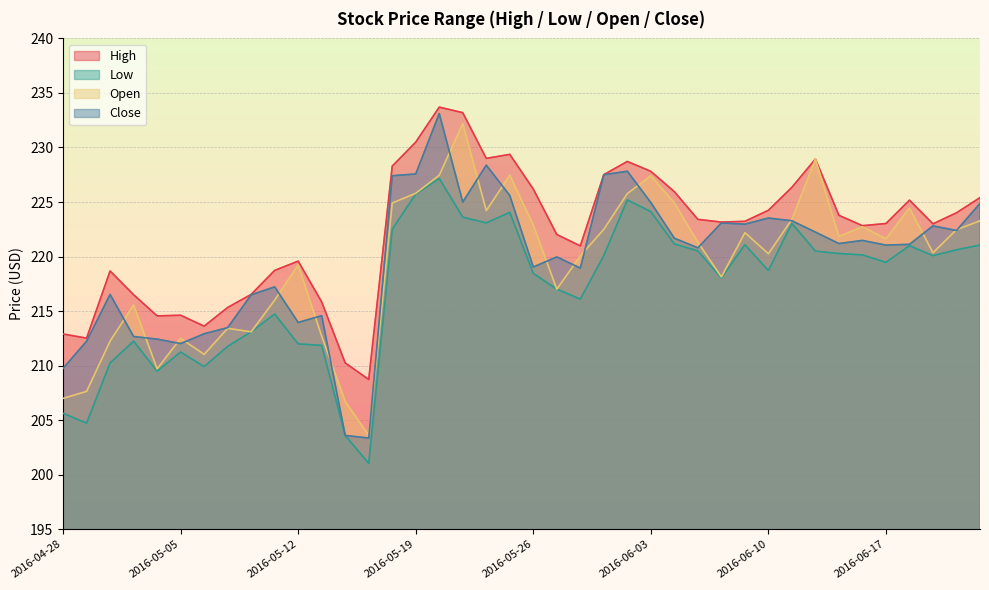

Reading right to left, extract all data points from this chart.

High: 225.4	224.0	223.0	225.2	223.0	222.8	223.8	228.9	226.4	224.2	223.2	223.2	223.4	225.9	227.8	228.7	227.5	221.0	222.0	226.2	229.4	229.0	233.2	233.7	230.5	228.3	208.7	210.2	215.8	219.6	218.7	216.5	215.3	213.6	214.6	214.6	216.5	218.7	212.5	212.9
Low: 221.1	220.6	220.1	221.0	219.5	220.1	220.3	220.5	223.0	218.7	221.1	218.0	220.5	221.1	224.1	225.2	220.1	216.1	217.0	218.5	224.1	223.1	223.6	227.2	225.7	222.5	201.0	203.6	211.9	212.0	214.7	213.1	211.8	209.9	211.2	209.5	212.2	210.2	204.7	205.6
Open: 223.3	222.5	220.4	224.4	221.6	222.7	221.9	228.9	223.4	220.3	222.2	218.1	221.3	224.9	227.4	225.8	222.5	220.1	217.0	222.9	227.5	224.2	232.2	227.5	225.8	224.9	203.6	206.7	212.7	219.2	216.0	213.1	213.4	211.0	212.5	209.7	215.6	212.2	207.6	207.0
Close: 224.9	222.4	222.8	221.1	221.1	221.5	221.2	222.2	223.3	223.5	223.0	223.1	220.8	221.7	224.9	227.8	227.5	218.9	220.0	219.0	225.6	228.4	225.0	233.1	227.6	227.4	203.4	203.6	214.6	214.0	217.2	216.5	213.5	212.9	212.0	212.4	212.7	216.5	212.2	209.8